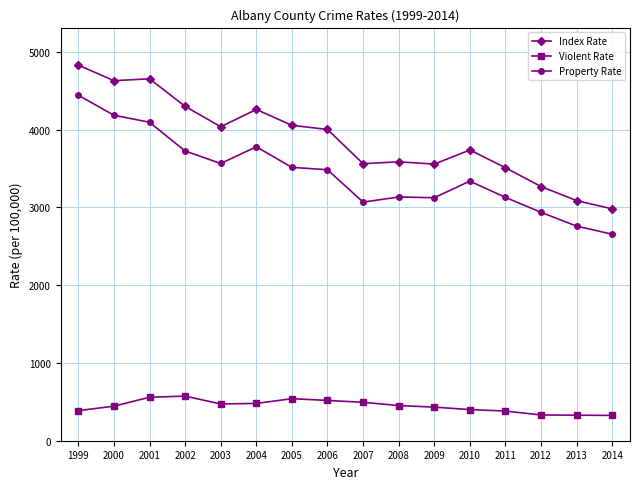

Where does the Property Rate series first go above 3484?

1999